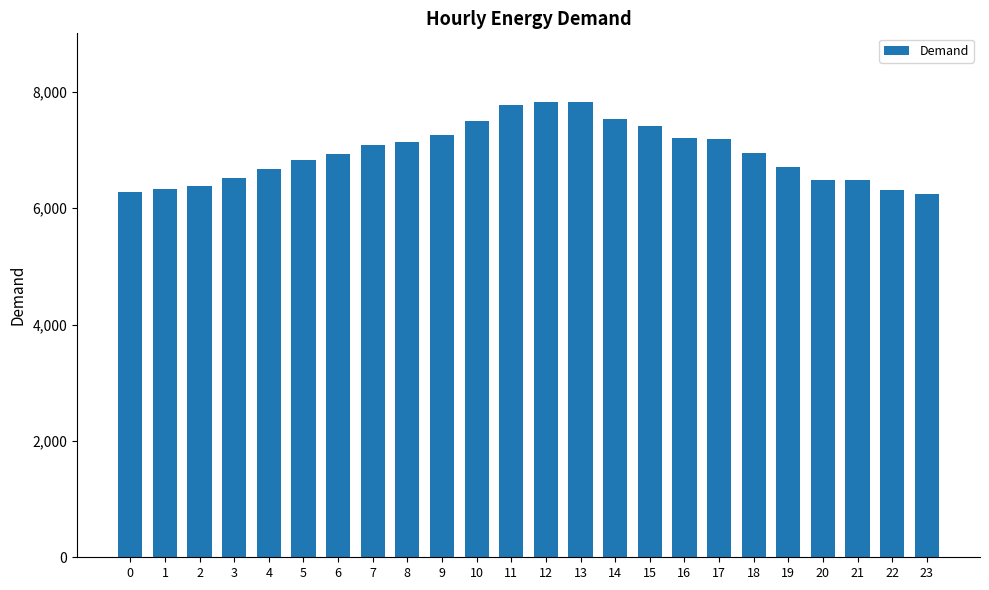

What is the value of the 9th bar from the left?

7130